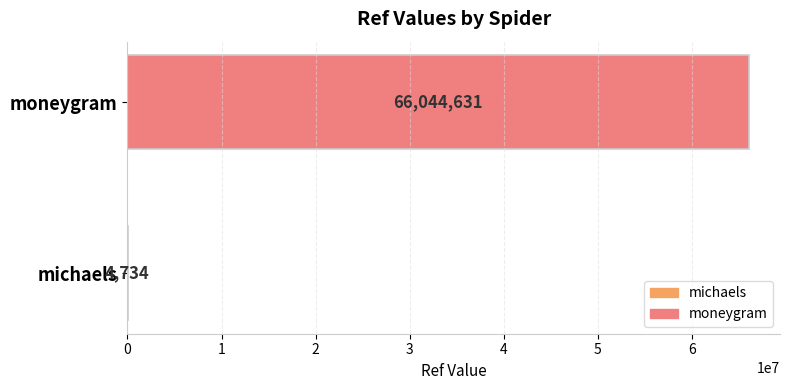

What is the change in value from michaels to moneygram?

+66039897